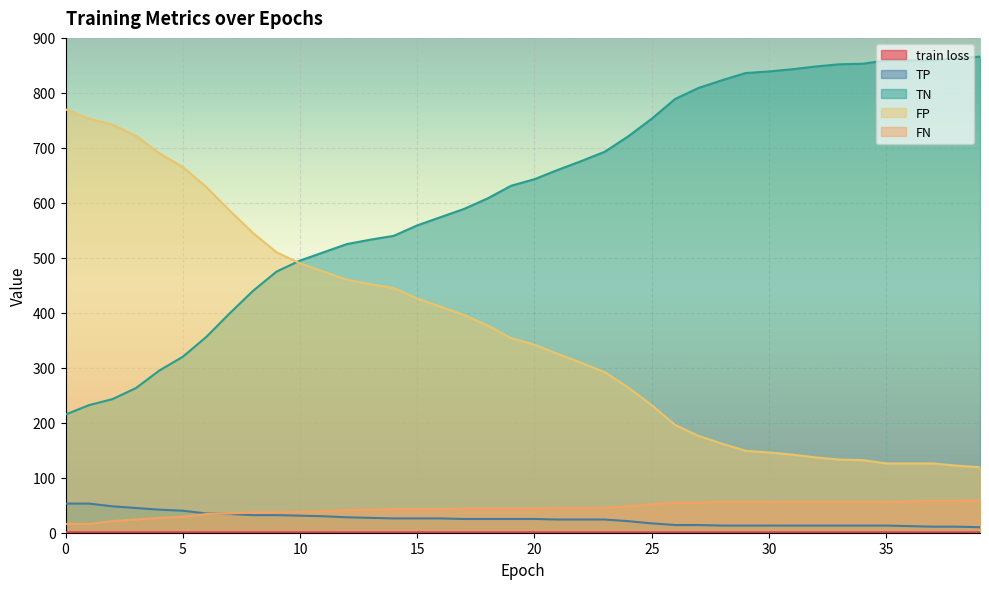

True or false: TP and FP cross at least once.

False